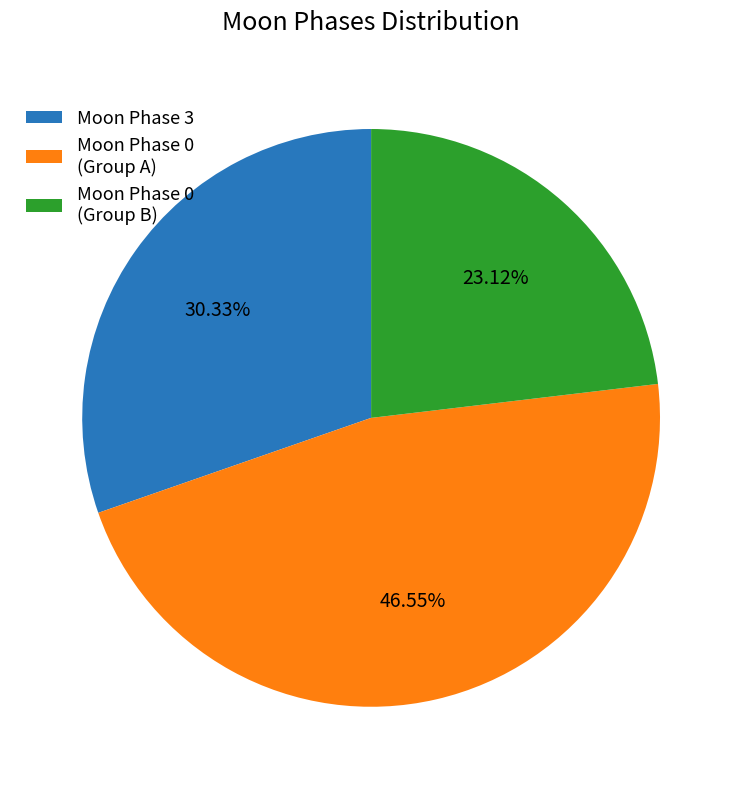

Between Moon Phase 0 (Group A) and Moon Phase 3, which is larger?

Moon Phase 0 (Group A)